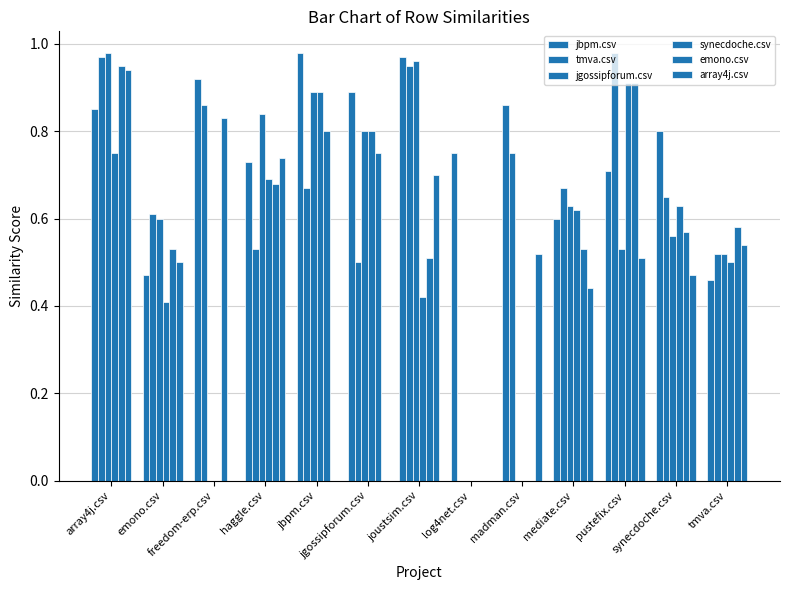

Count the number of categories in the chart.

13